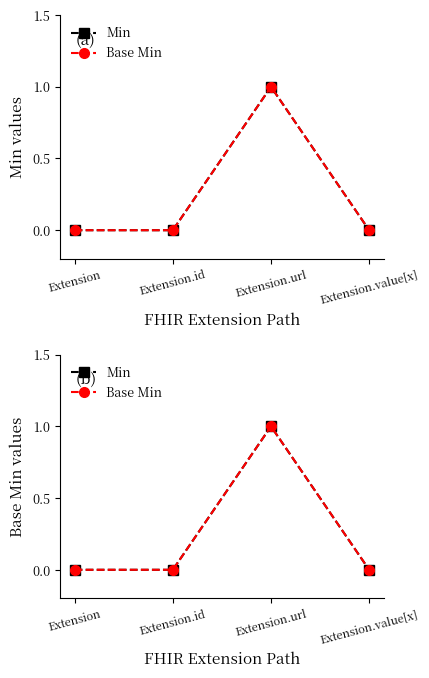

Which series has the widest spread of values?

Min